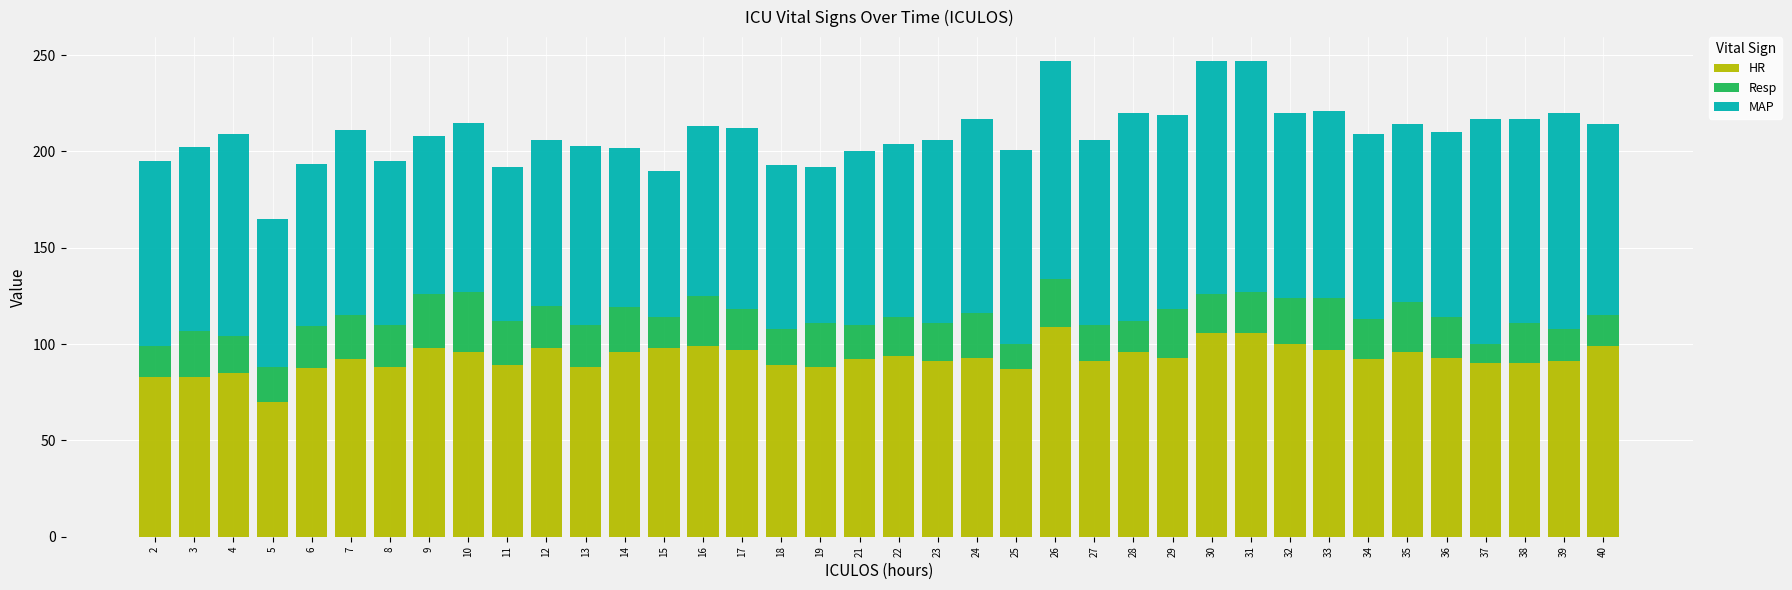

What is the average value of the HR series?

92.9